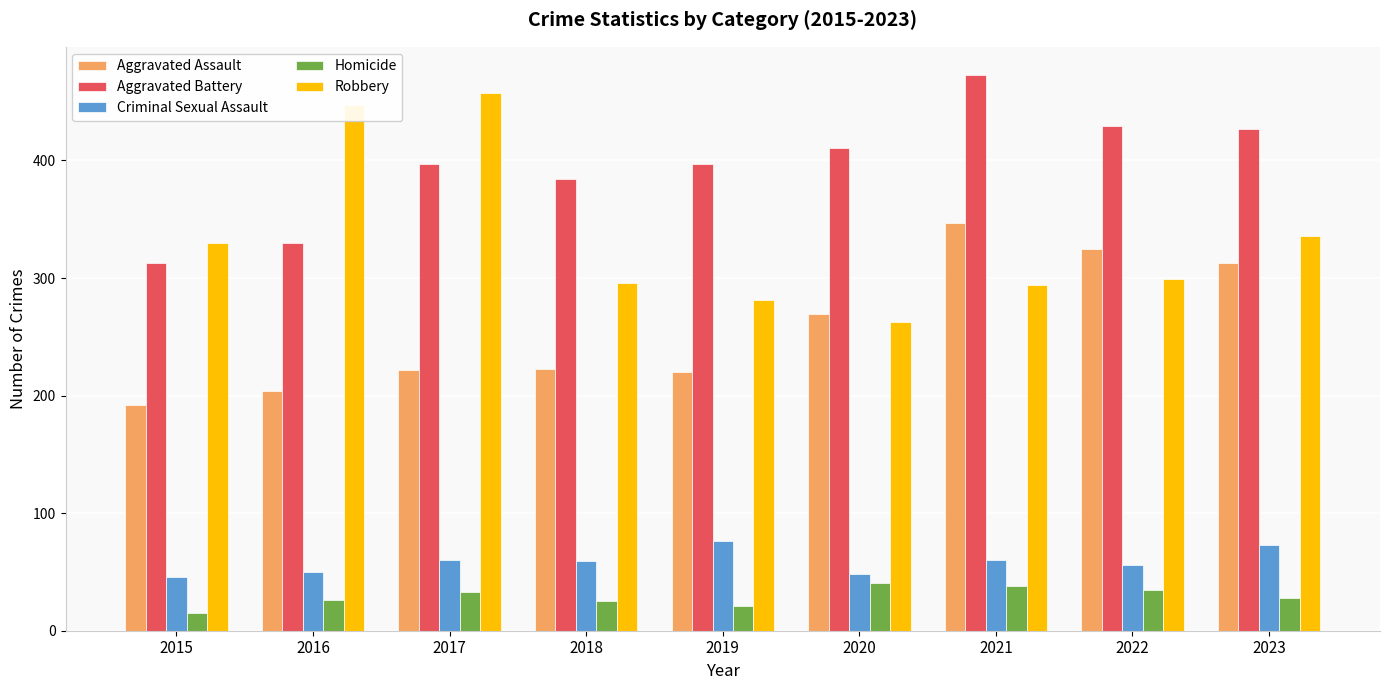

What is the value of the Aggravated Battery bar at the 9th from the left?

427